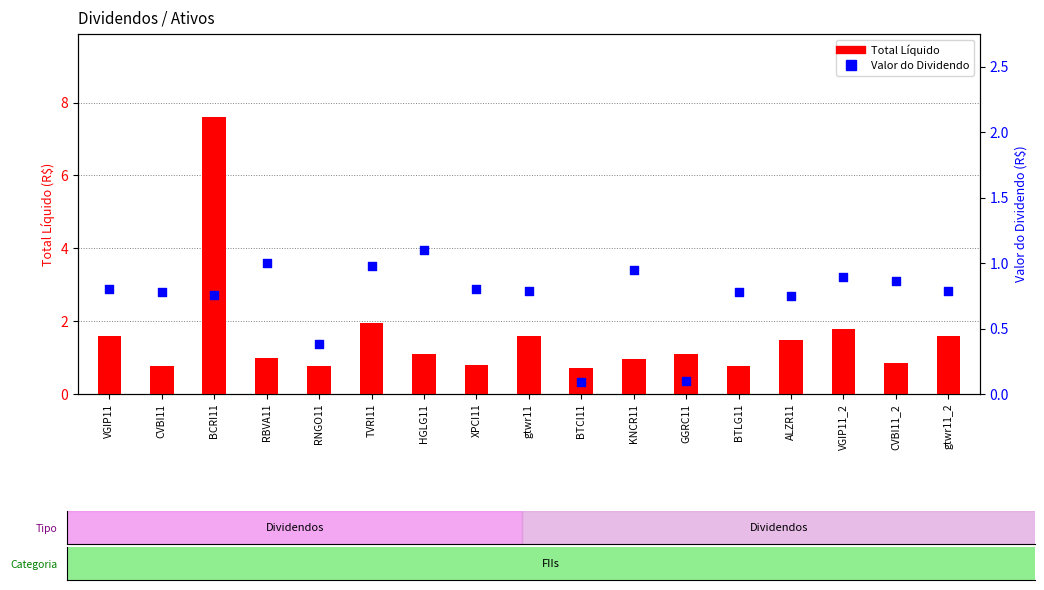

What is the total value across all series at VGIP11_2?

2.7